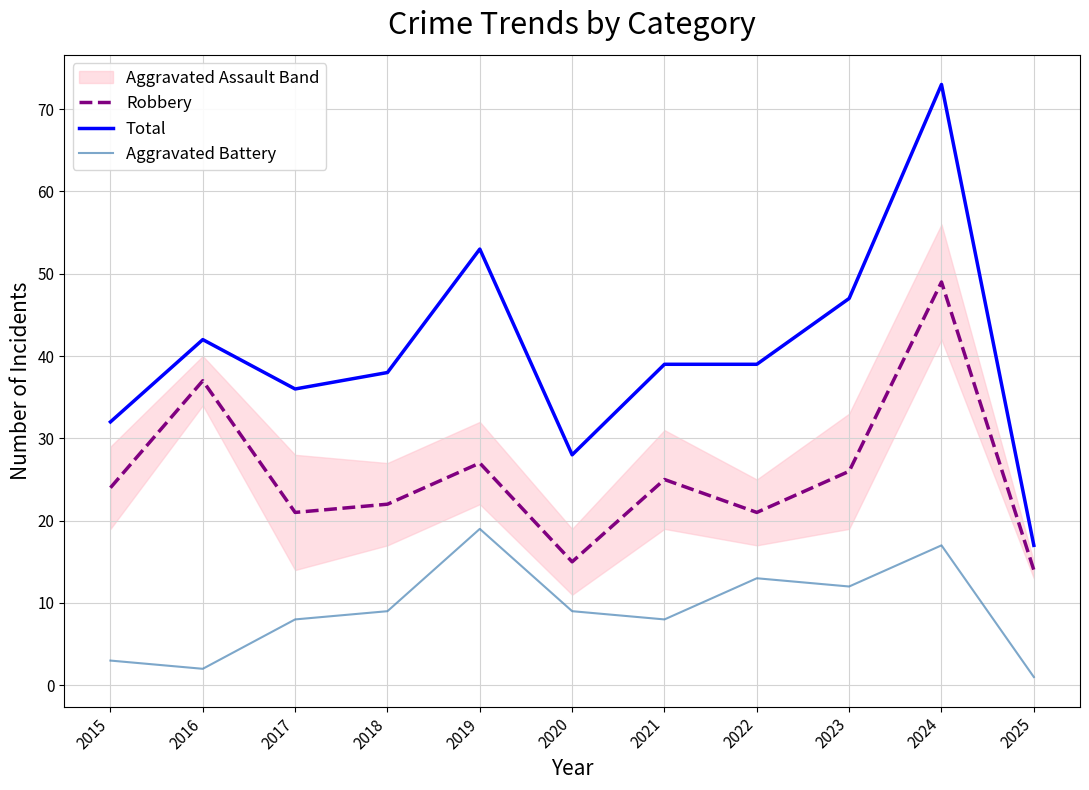

What is the difference between the second highest and second lowest values in the Total series?

25